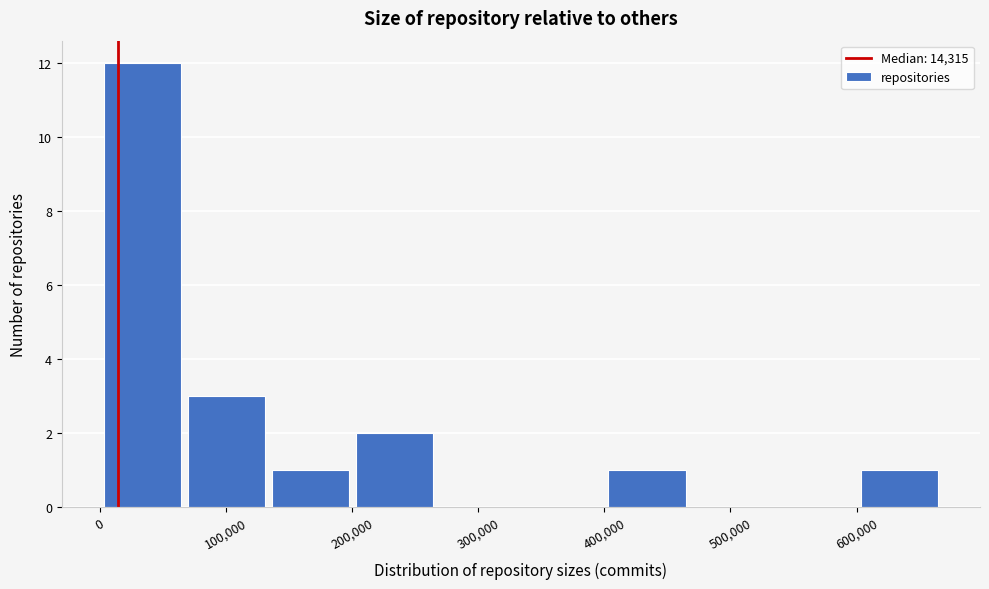

How tall is the bar that spans 400000 to 470000 on the x-axis? Neither the bar edges nor the heights are printed on the chart, so give them approximately, as read against the axes.

1